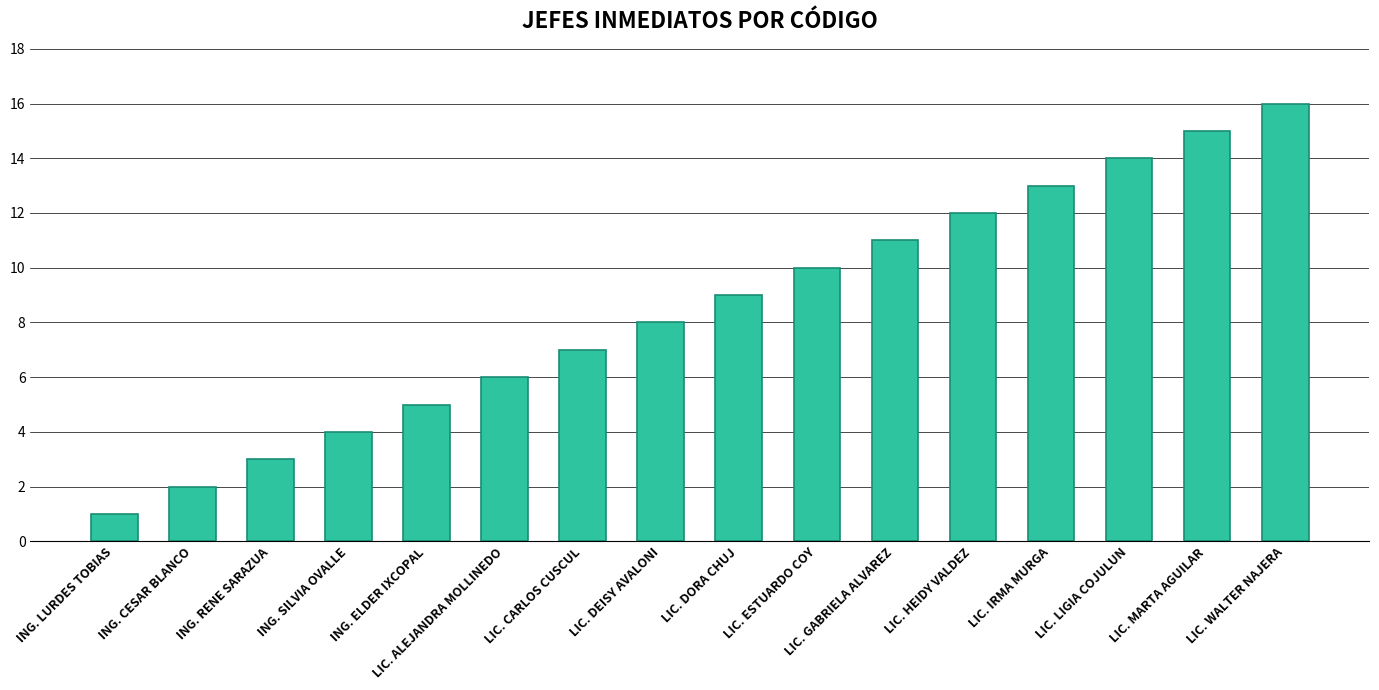

What is the label of the 10th bar from the left?

LIC. ESTUARDO COY